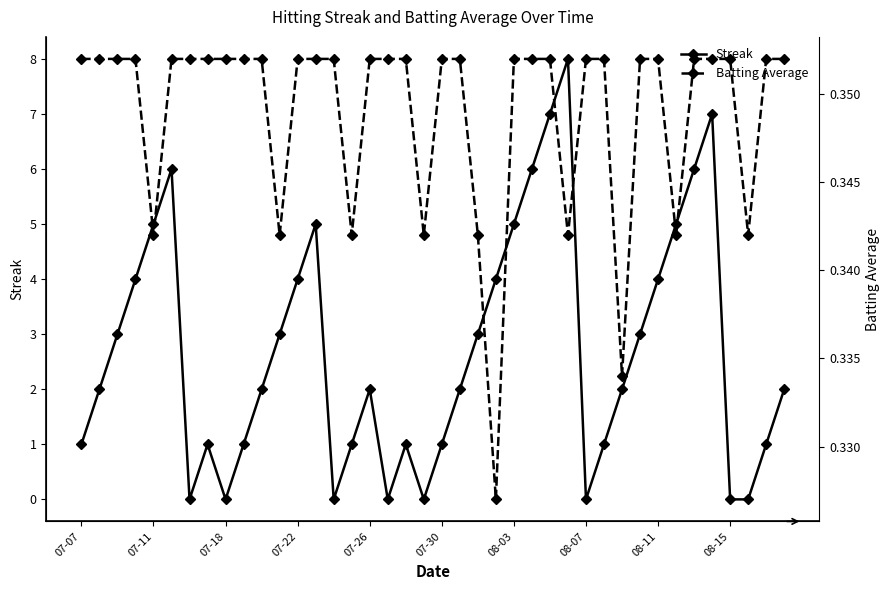

At 15, list the series in order from smallest to largest.

Batting Average, Streak